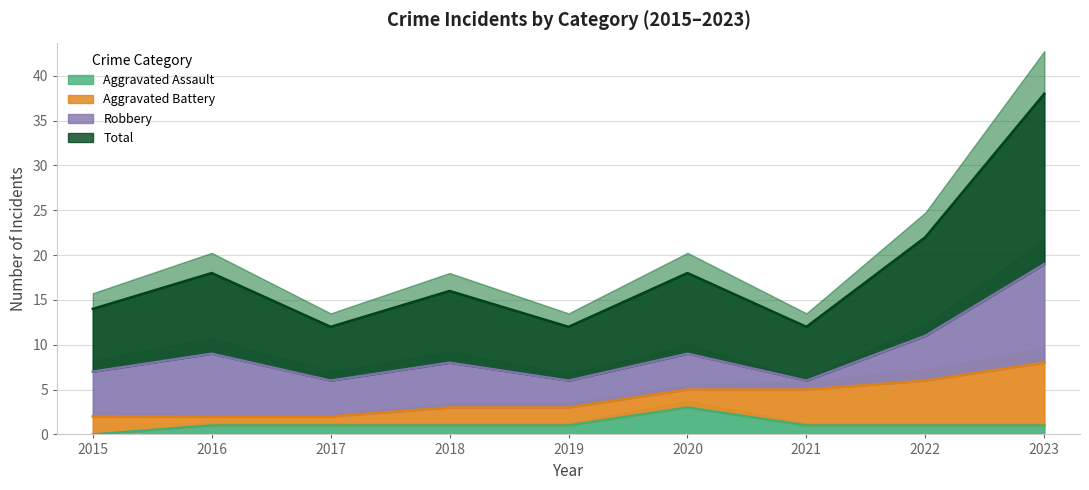

Reading right to left, what are all the values shown in this chart?

Aggravated Assault (line): 2023=1	2022=1	2021=1	2020=3	2019=1	2018=1	2017=1	2016=1	2015=0
Aggravated Battery (line): 2023=8	2022=6	2021=5	2020=5	2019=3	2018=3	2017=2	2016=2	2015=2
Robbery (line): 2023=19	2022=11	2021=6	2020=9	2019=6	2018=8	2017=6	2016=9	2015=7
Total (line): 2023=38	2022=22	2021=12	2020=18	2019=12	2018=16	2017=12	2016=18	2015=14